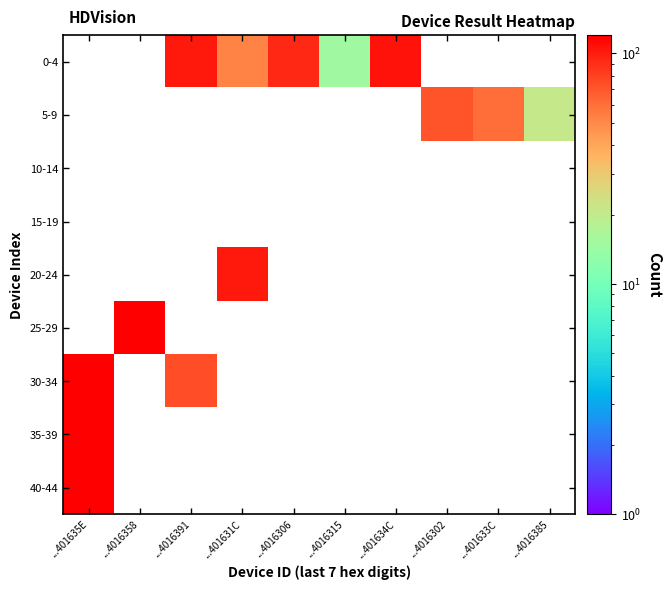

Between ...4016306 and ...4016358, which is larger?

...4016358